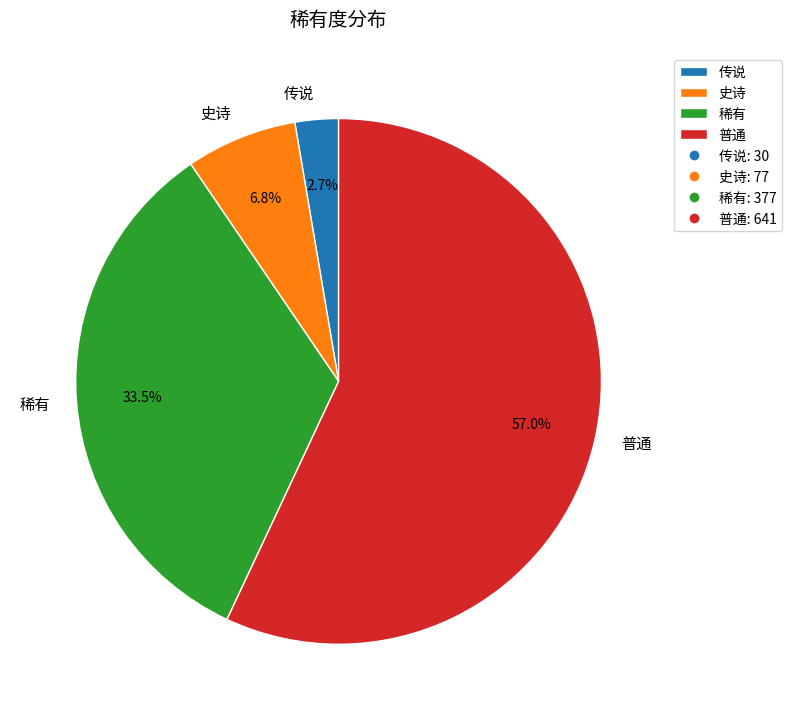

Which category has the smallest portion of the pie?

传说